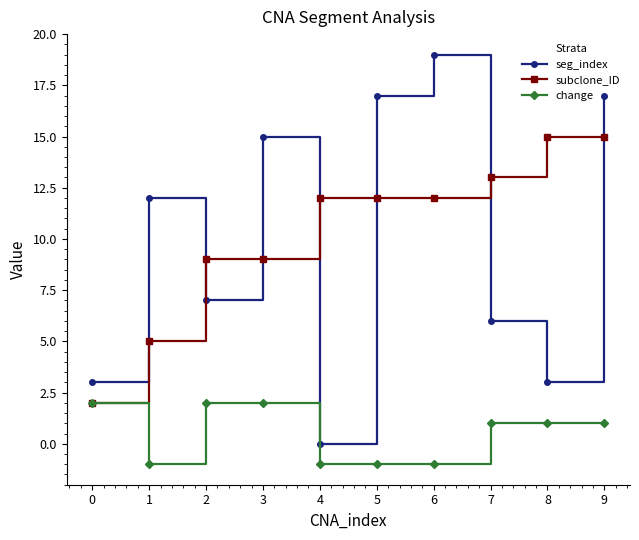

What is the maximum value for seg_index?

19